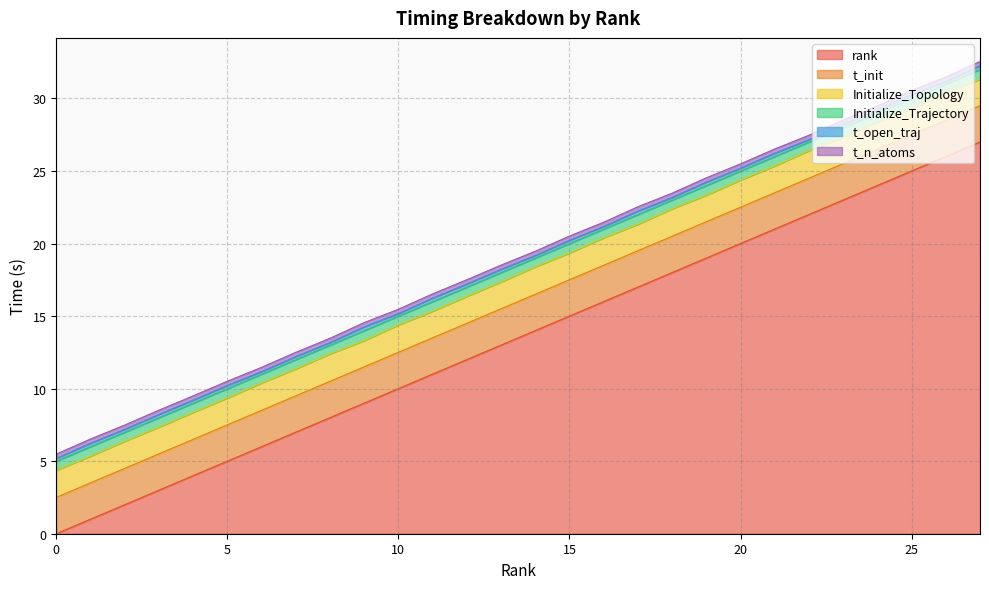

Reading right to left, extract all data points from this chart.

rank: 27.0	26.0	25.0	24.0	23.0	22.0	21.0	20.0	19.0	18.0	17.0	16.0	15.0	14.0	13.0	12.0	11.0	10.0	9.0	8.0	7.0	6.0	5.0	4.0	3.0	2.0	1.0	0.0
t_init: 2.5	2.5	2.5	2.5	2.5	2.5	2.5	2.5	2.5	2.5	2.5	2.5	2.5	2.5	2.5	2.5	2.5	2.5	2.5	2.5	2.5	2.5	2.5	2.5	2.5	2.5	2.5	2.5
Initialize_Topology: 1.8	1.9	1.8	1.9	1.9	1.9	1.8	1.9	1.8	1.9	1.8	1.9	1.8	1.9	1.9	1.9	1.8	1.9	1.8	1.9	1.9	1.9	1.9	1.9	1.8	1.9	1.8	1.9
Initialize_Trajectory: 0.7	0.6	0.7	0.6	0.6	0.6	0.7	0.6	0.7	0.6	0.7	0.6	0.6	0.6	0.6	0.6	0.7	0.6	0.7	0.6	0.6	0.6	0.6	0.6	0.6	0.6	0.7	0.6
t_open_traj: 0.3	0.2	0.3	0.2	0.2	0.2	0.2	0.2	0.2	0.2	0.2	0.2	0.2	0.2	0.2	0.2	0.2	0.2	0.3	0.2	0.2	0.2	0.2	0.2	0.2	0.2	0.2	0.2
t_n_atoms: 0.3	0.3	0.3	0.3	0.3	0.3	0.3	0.3	0.3	0.3	0.3	0.3	0.3	0.3	0.3	0.3	0.3	0.3	0.3	0.3	0.3	0.3	0.3	0.3	0.3	0.3	0.3	0.3